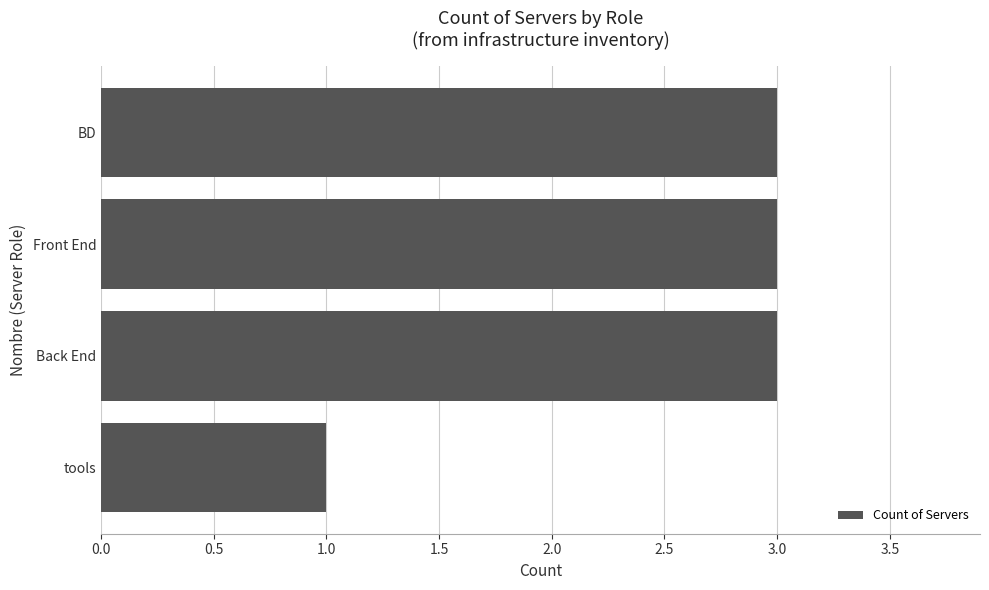

Reading top to bottom, what are all the values shown in this chart?

3	3	3	1